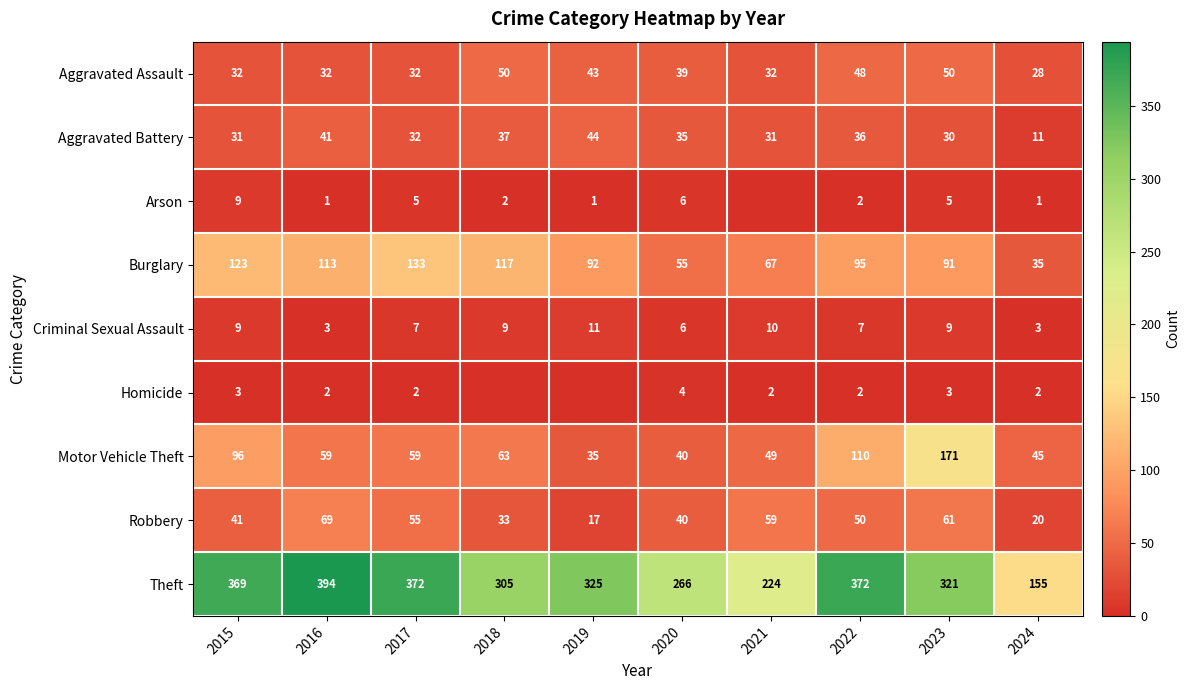

At which label is Burglary closest to 84?

2023